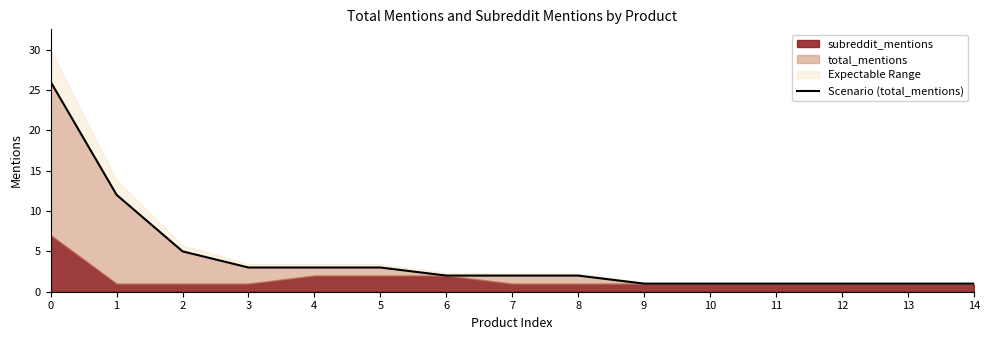

The chart shows a value of 5 at 2. True or false?

True